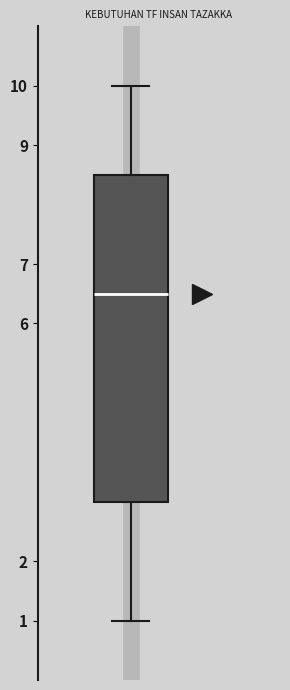

Transcribe this box plot: give where the median line is, the range the box spans, and where the two whiskers end, as read against the y-axis. The values are not printed on the chart, so give them approximately, as read against the axis.

median 6.5, box 3.0 to 8.5, whiskers 1.0 to 10.0